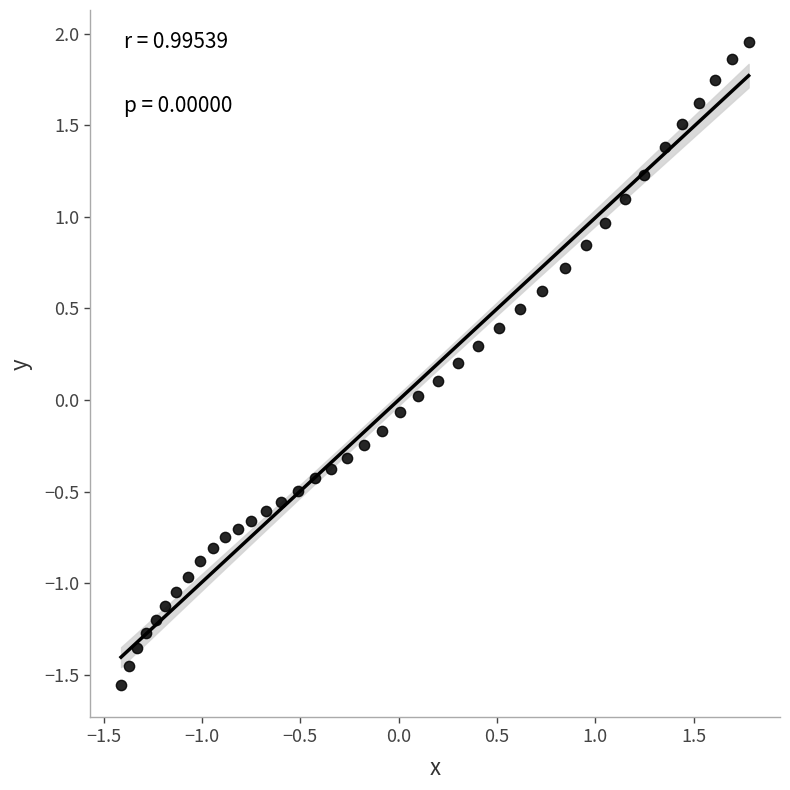

What is the range of X values (max minus min)?

3.2